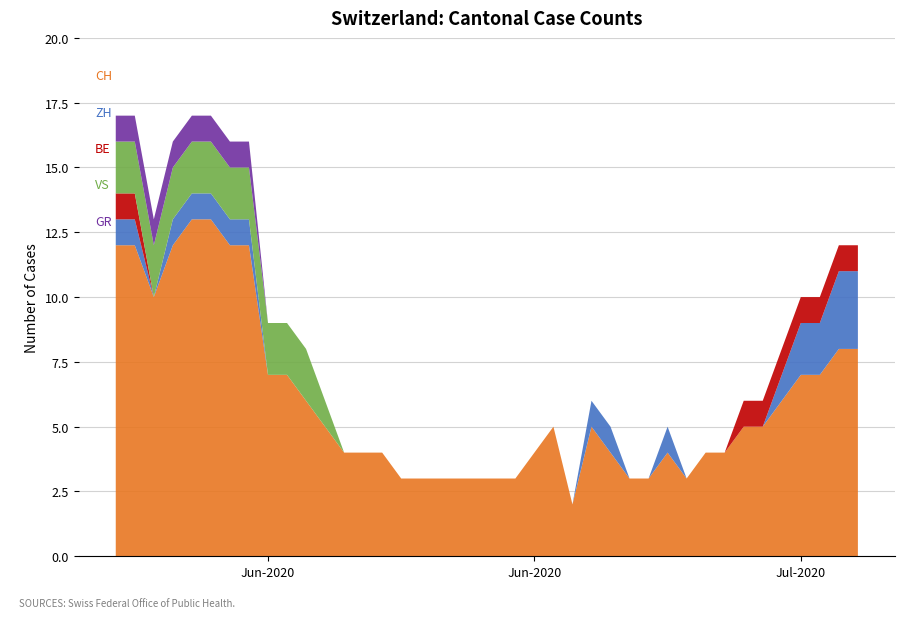

Reading left to right, extract all data points from this chart.

CH: 12	12	10	12	13	13	12	12	7	7	6	5	4	4	4	3	3	3	3	3	3	3	4	5	2	5	4	3	3	4	3	4	4	5	5	6	7	7	8	8
ZH: 1	1	0	1	1	1	1	1	0	0	0	0	0	0	0	0	0	0	0	0	0	0	0	0	0	1	1	0	0	1	0	0	0	0	0	1	2	2	3	3
BE: 1	1	0	0	0	0	0	0	0	0	0	0	0	0	0	0	0	0	0	0	0	0	0	0	0	0	0	0	0	0	0	0	0	1	1	1	1	1	1	1
VS: 2	2	2	2	2	2	2	2	2	2	2	1	0	0	0	0	0	0	0	0	0	0	0	0	0	0	0	0	0	0	0	0	0	0	0	0	0	0	0	0
NE: 0	0	0	0	0	0	0	0	0	0	0	0	0	0	0	0	0	0	0	0	0	0	0	0	0	0	0	0	0	0	0	0	0	0	0	0	0	0	0	0
GR: 1	1	1	1	1	1	1	1	0	0	0	0	0	0	0	0	0	0	0	0	0	0	0	0	0	0	0	0	0	0	0	0	0	0	0	0	0	0	0	0